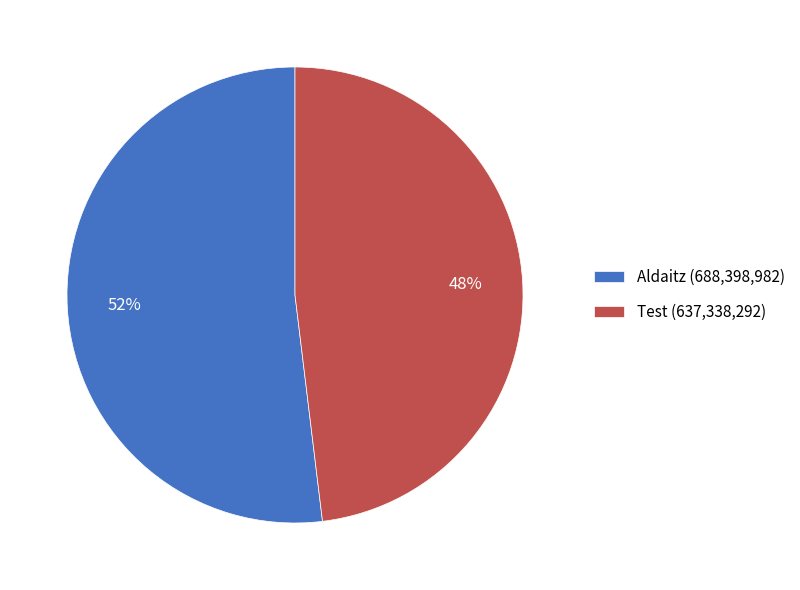

To the nearest percent, what portion does Aldaitz represent?

52%